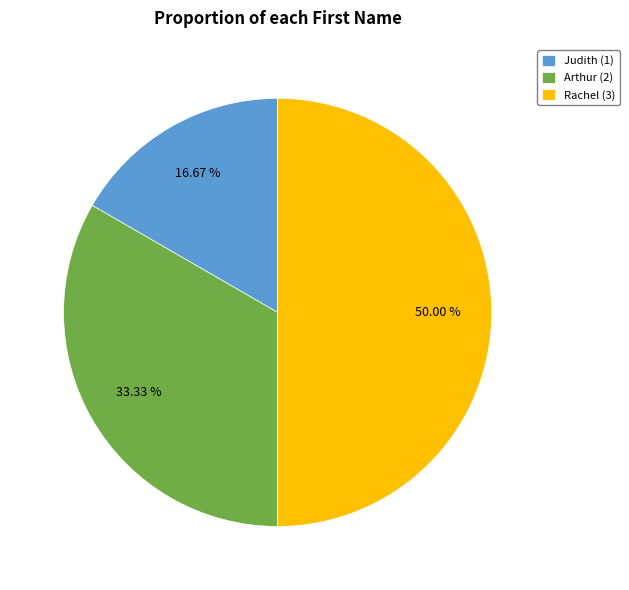

Does Arthur represent more than half of the total?

No